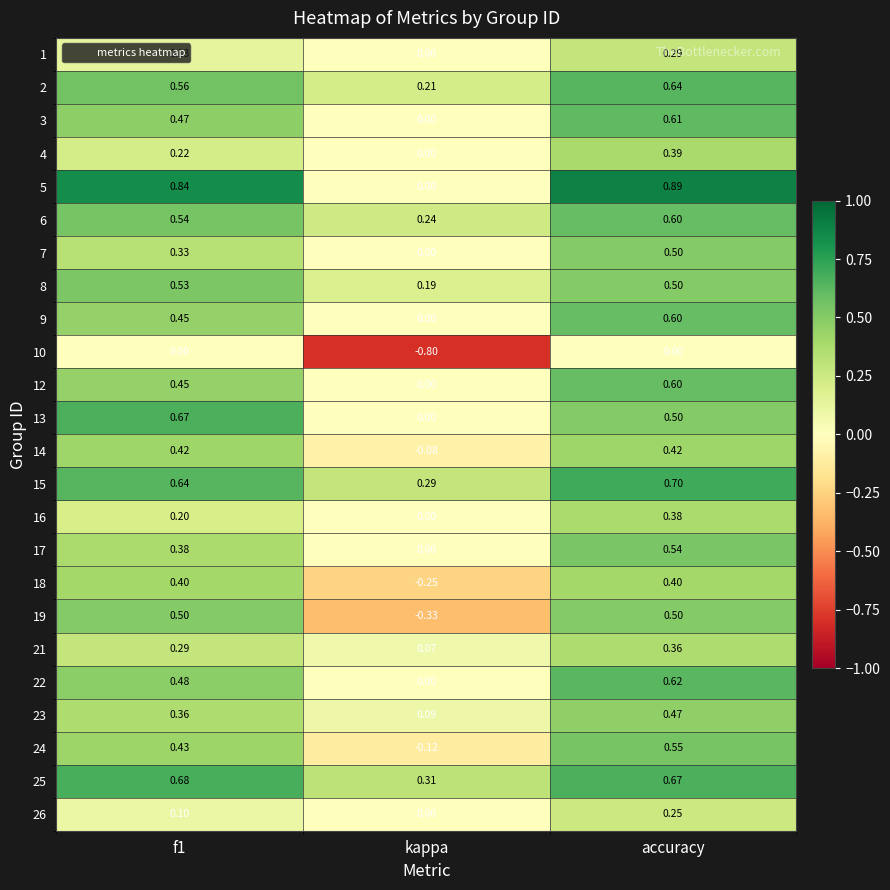

Which label corresponds to the largest value in the chart?

accuracy